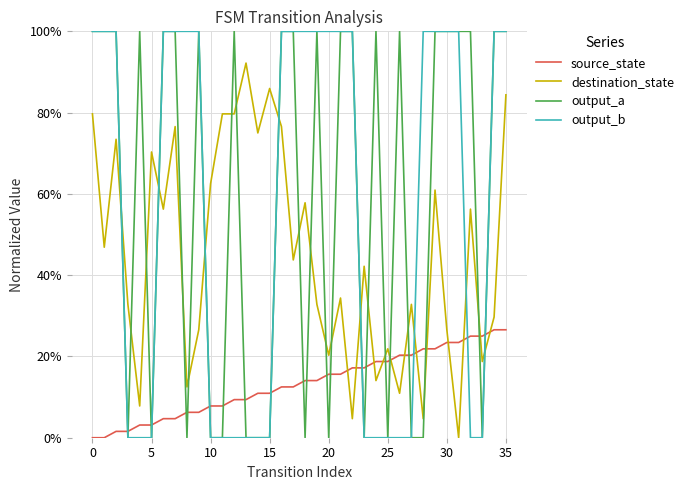

List the series in order of their peak value, lowest first.

source_state, destination_state, output_a, output_b